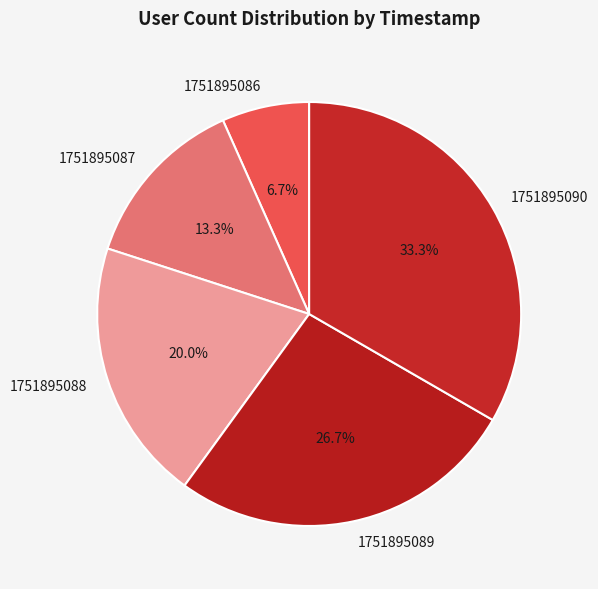

Which category has the smallest portion of the pie?

1751895086